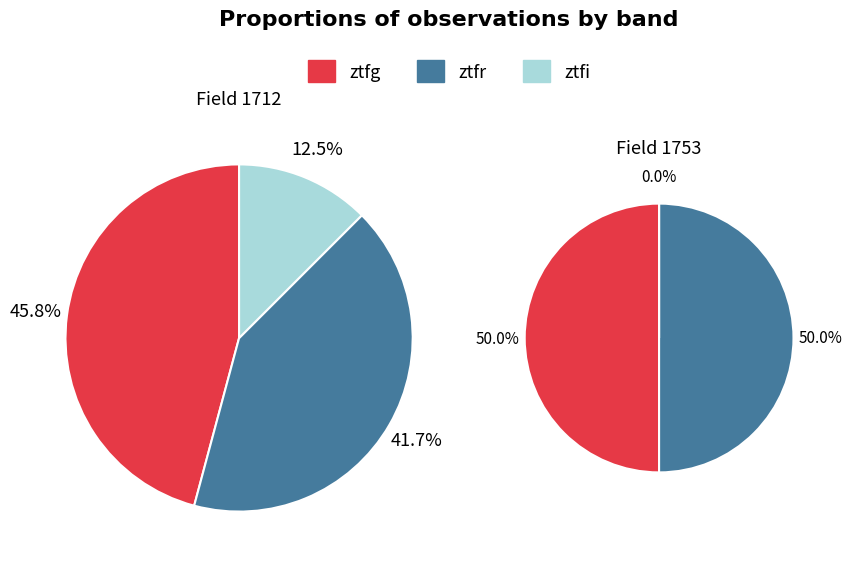

What is the change in value from ztfg to ztfr?

-2